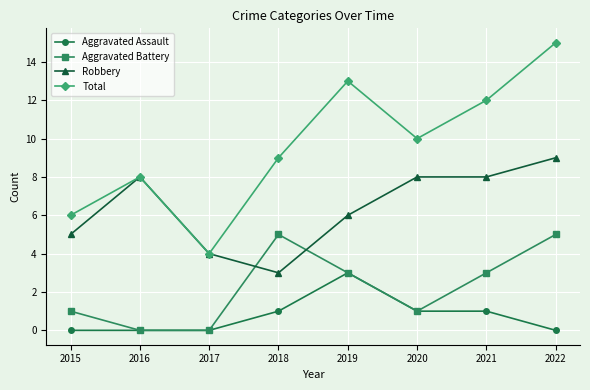

At 2022, list the series in order from largest to smallest.

Total, Robbery, Aggravated Battery, Aggravated Assault